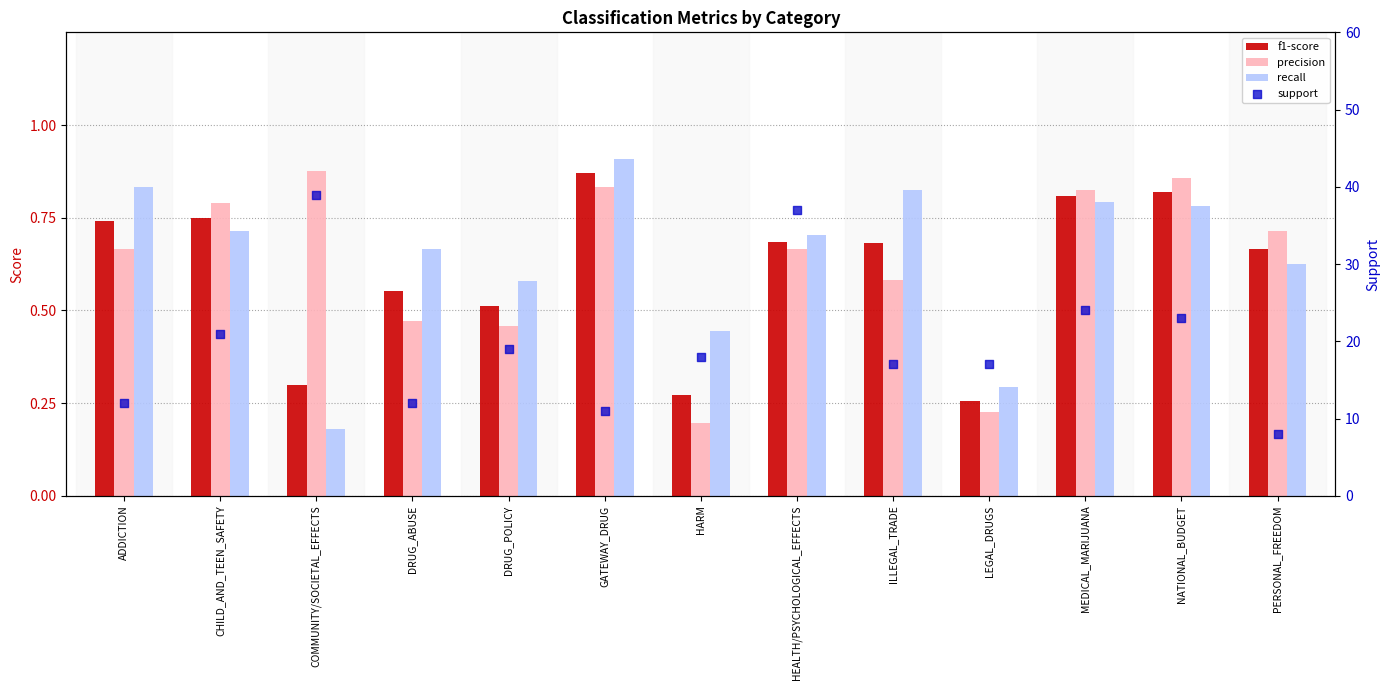

Which series has the largest Y range (max minus min)?

support